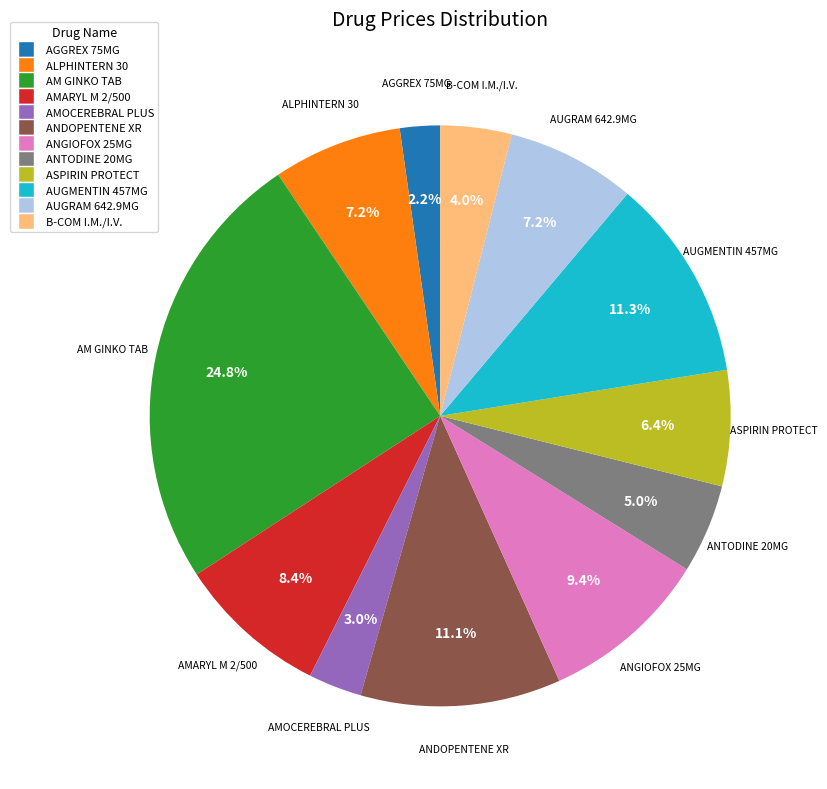

Which category has the biggest portion of the pie?

AM GINKO TAB